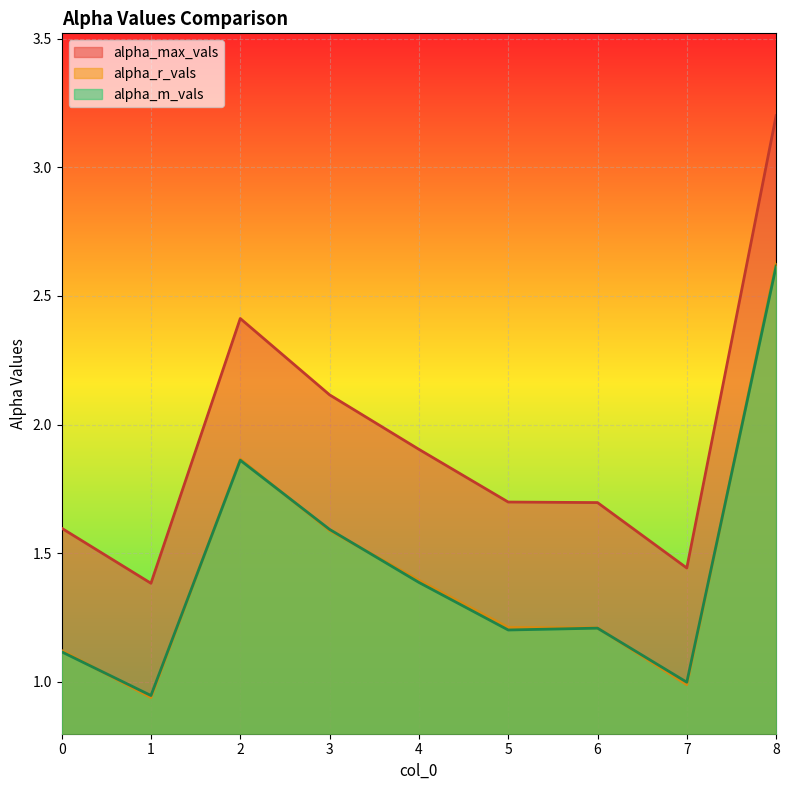

The value of alpha_m_vals at 4 is 0.4. True or false?

False